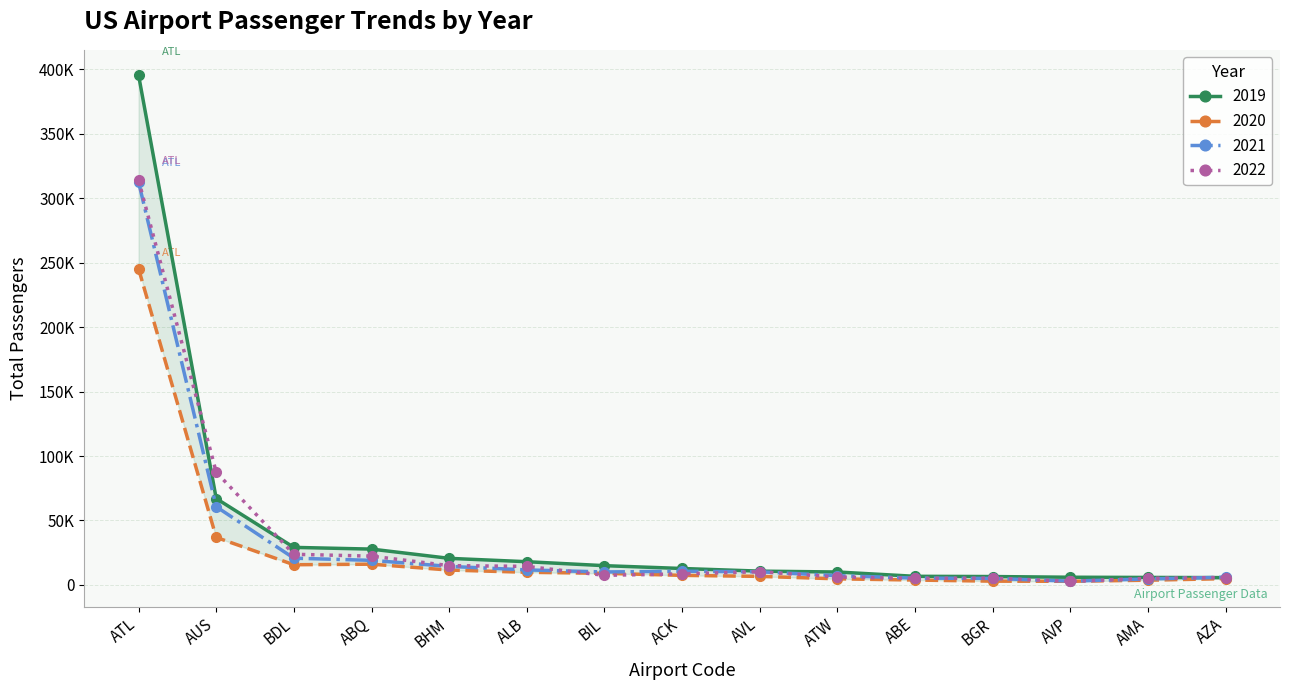

The value of 2021 at AVL is 10199. True or false?

True